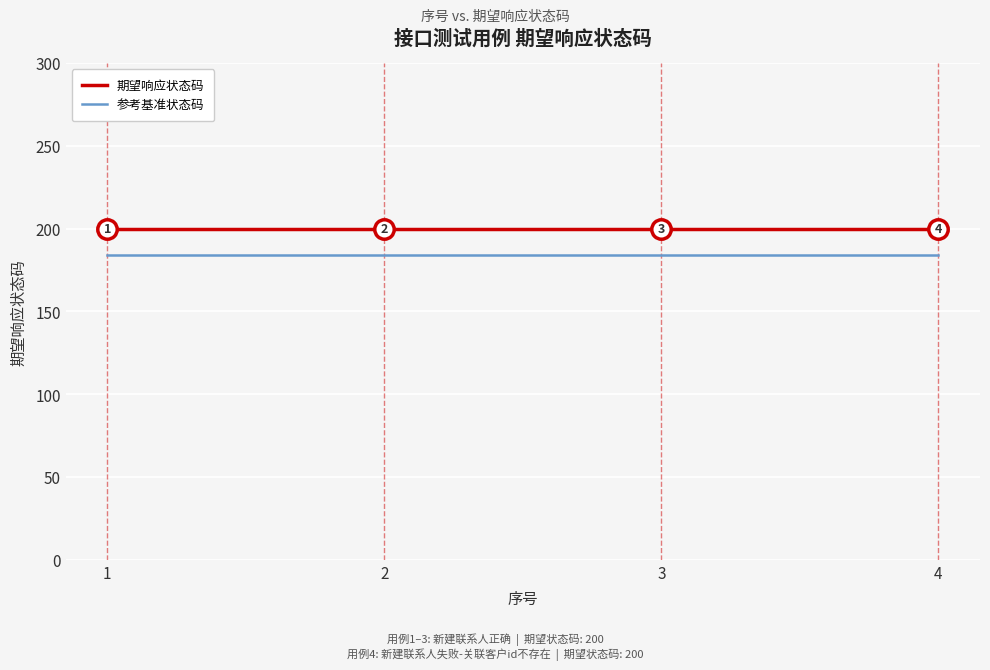

The value of 期望响应状态码 at 3 is 200. True or false?

True